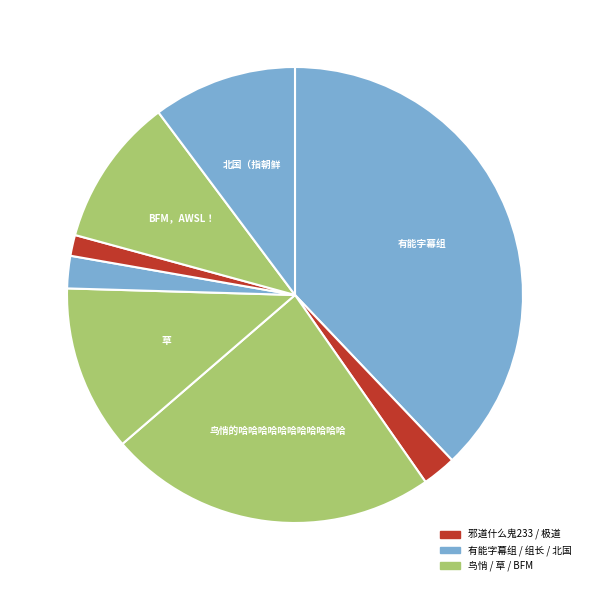

What is the largest slice in the pie chart?

有能字幕组